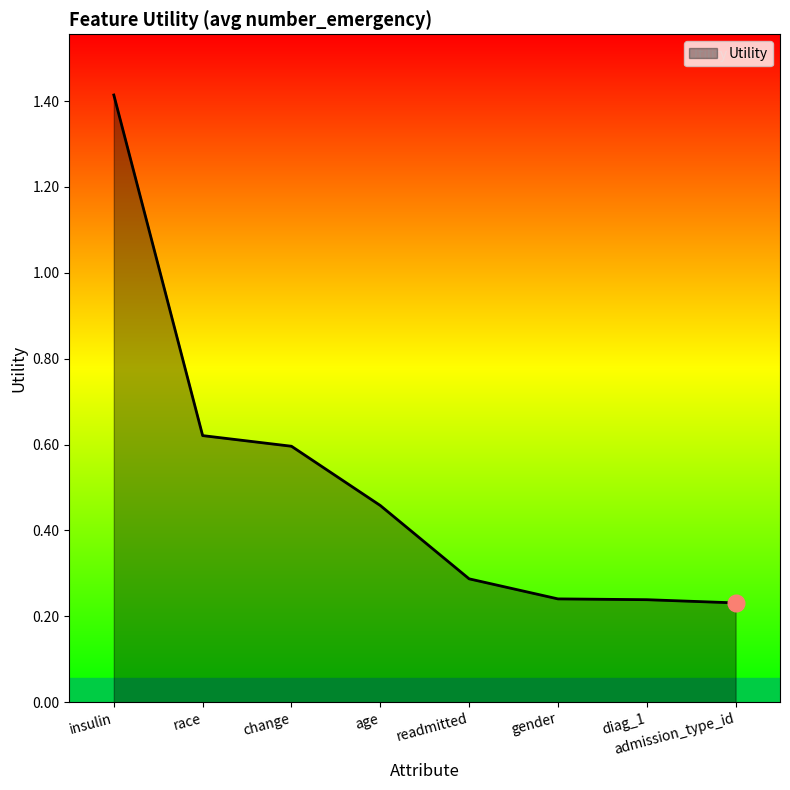

What is the change in value from insulin to diag_1?

-1.2